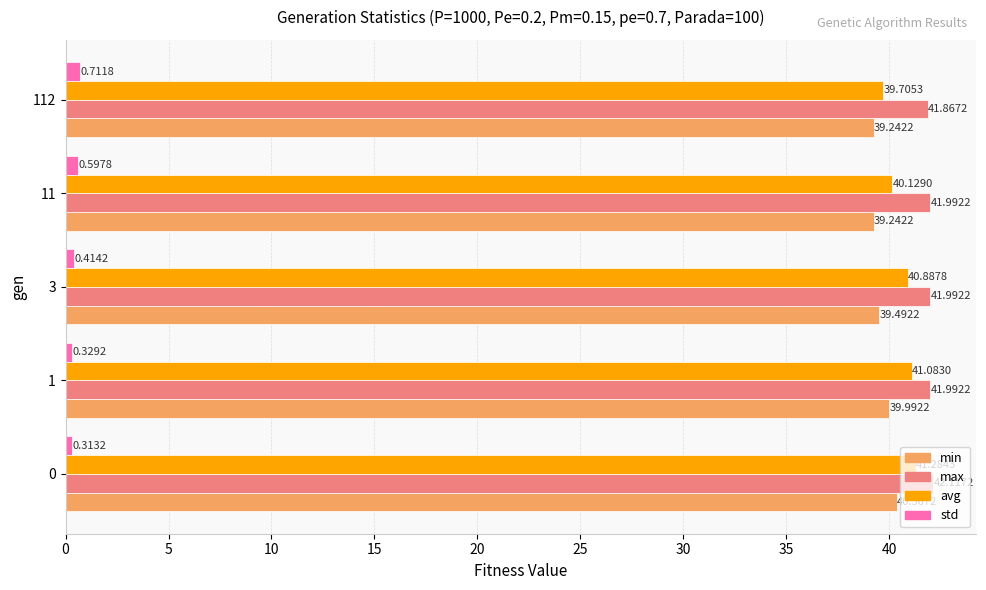

What is the difference between the highest and lowest values at 11?

41.4